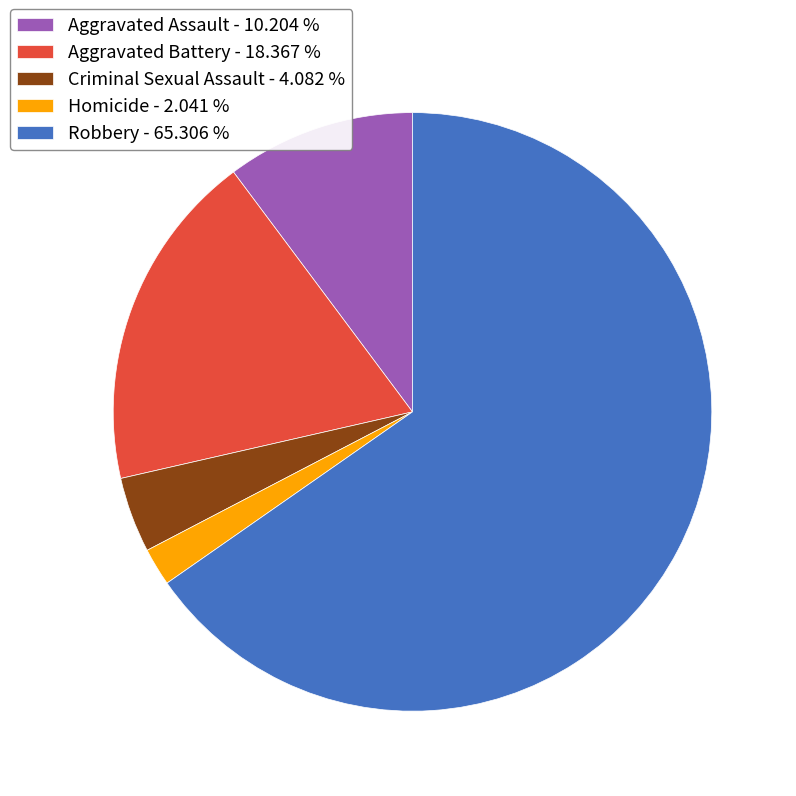

What is the majority slice?

Robbery - 65.306 %